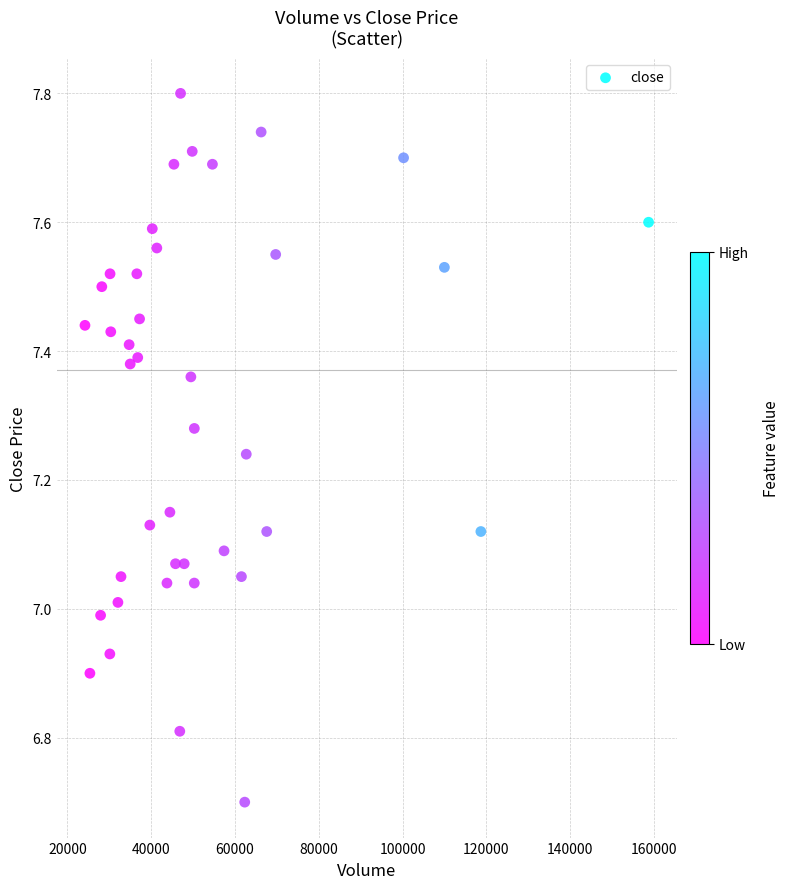

What is the range of X values (max minus min)?

134503.2